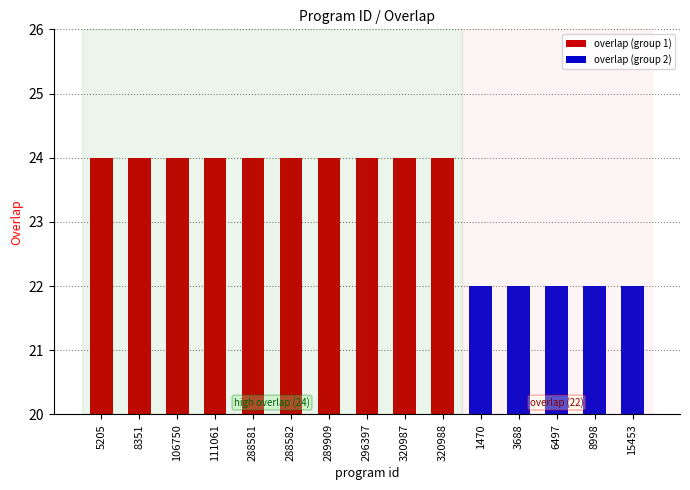

What is the difference between the maximum and minimum values?

2